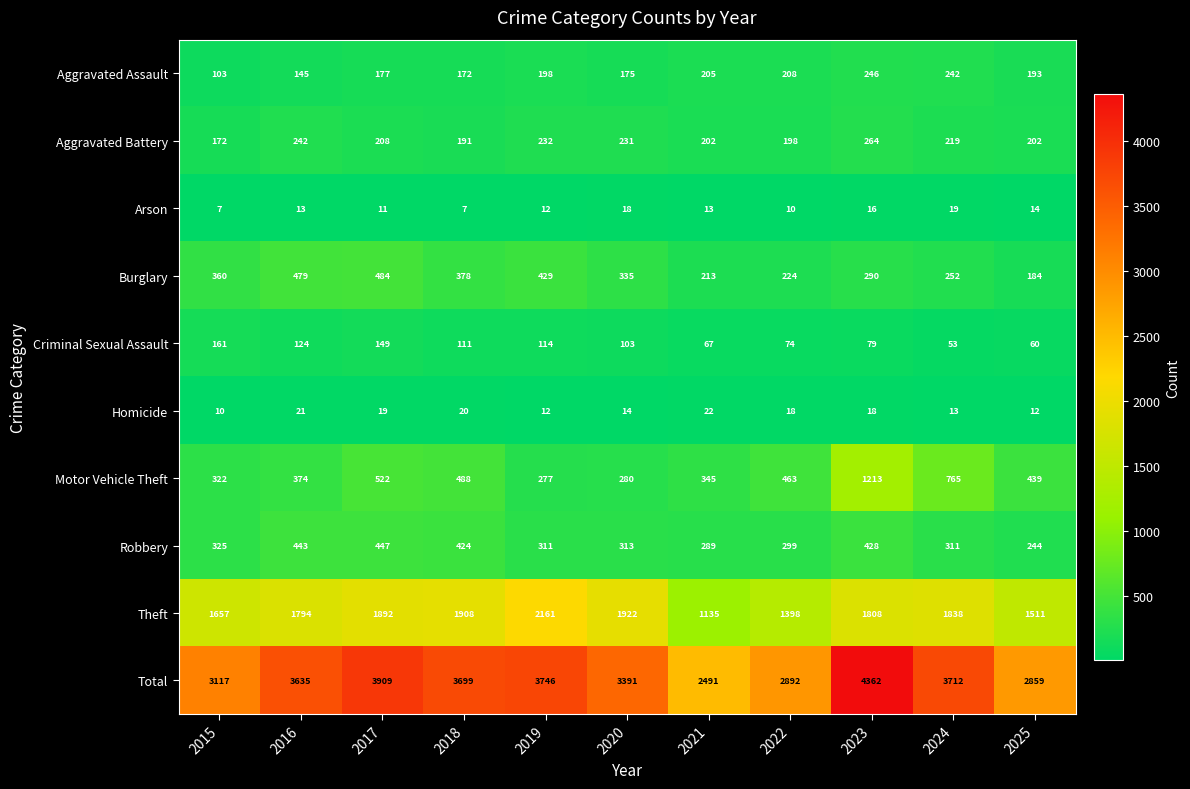

What is the spread (max minus min) of values at 2015?

3110